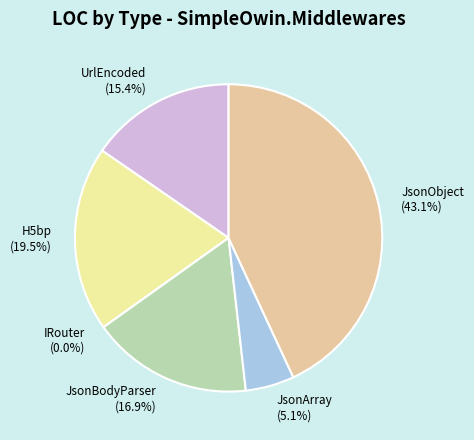

Which category has the biggest portion of the pie?

JsonObject